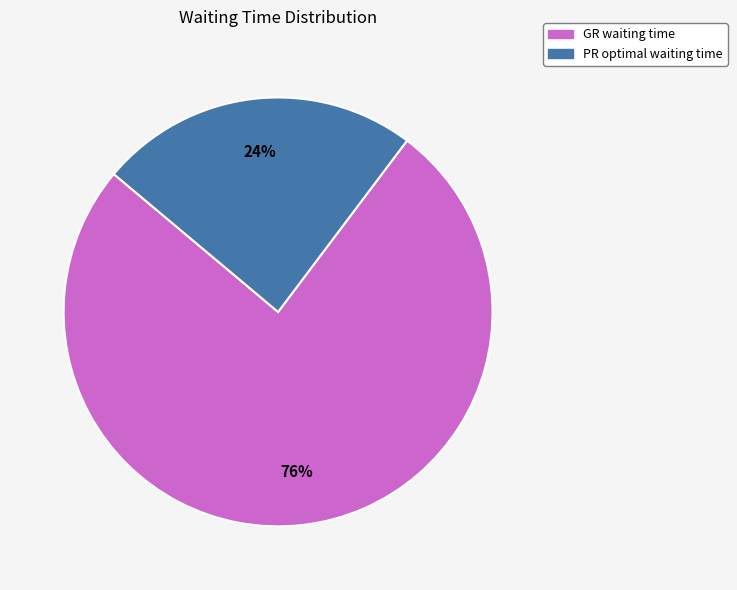

Combined, do GR waiting time and PR optimal waiting time account for over 50%?

Yes